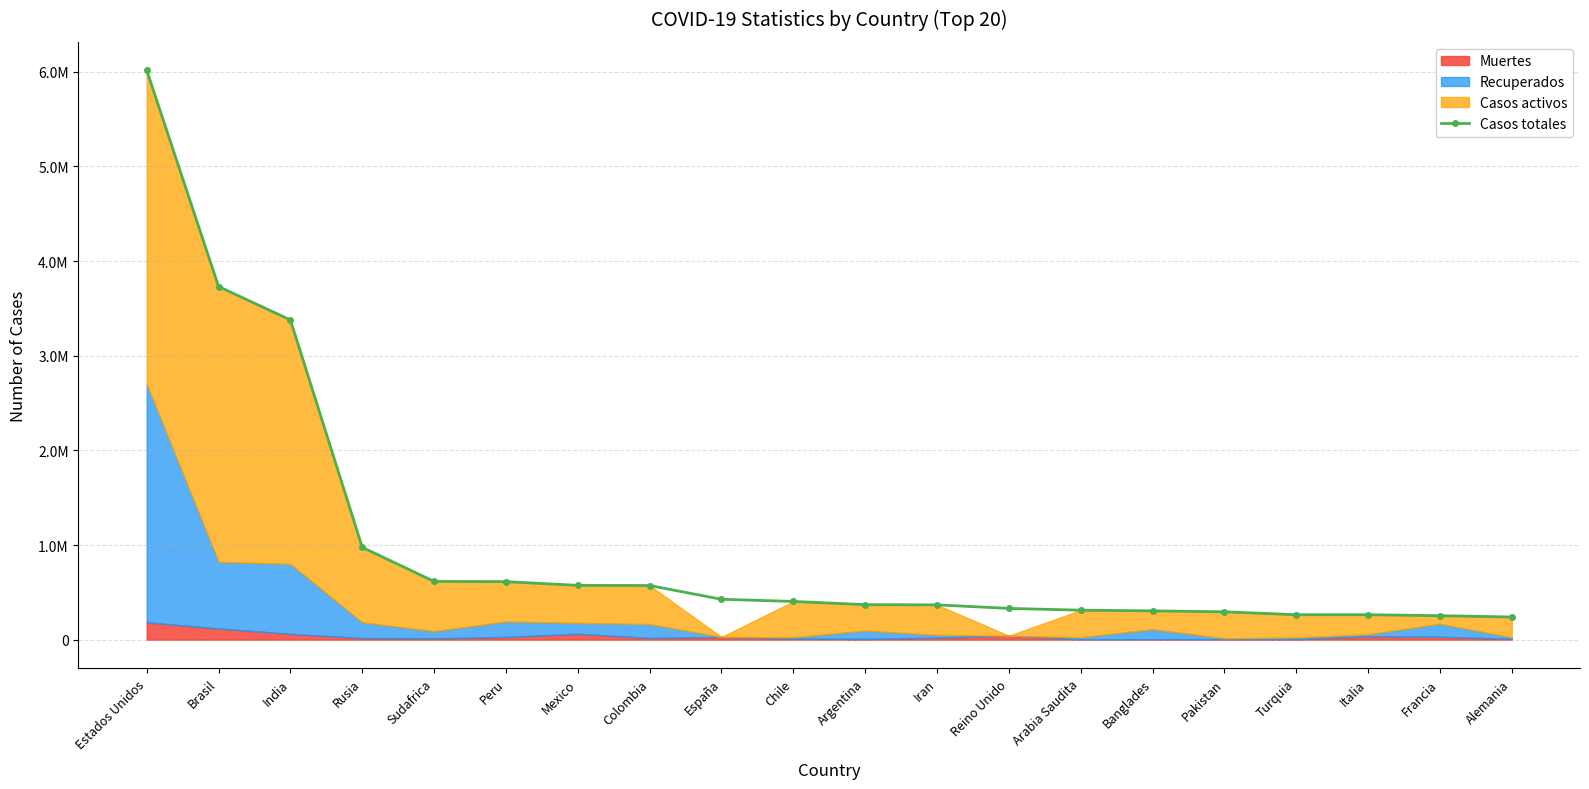

What value does the data have at Peru?

613378